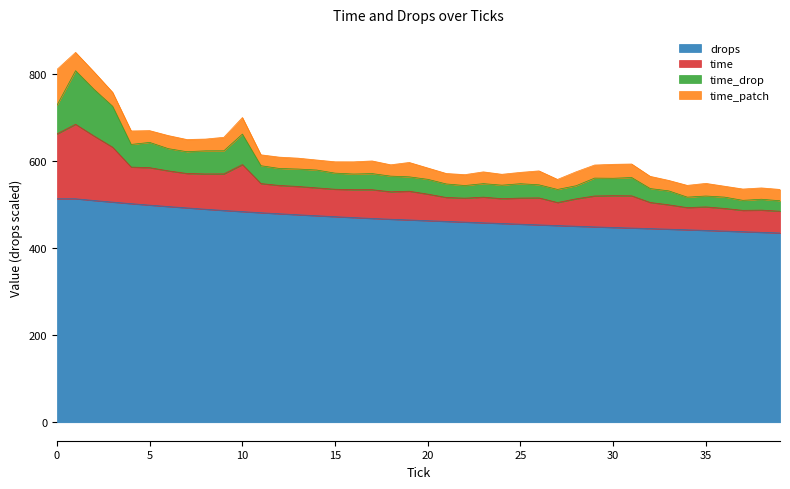

What is the highest value of the drops series?

513.0